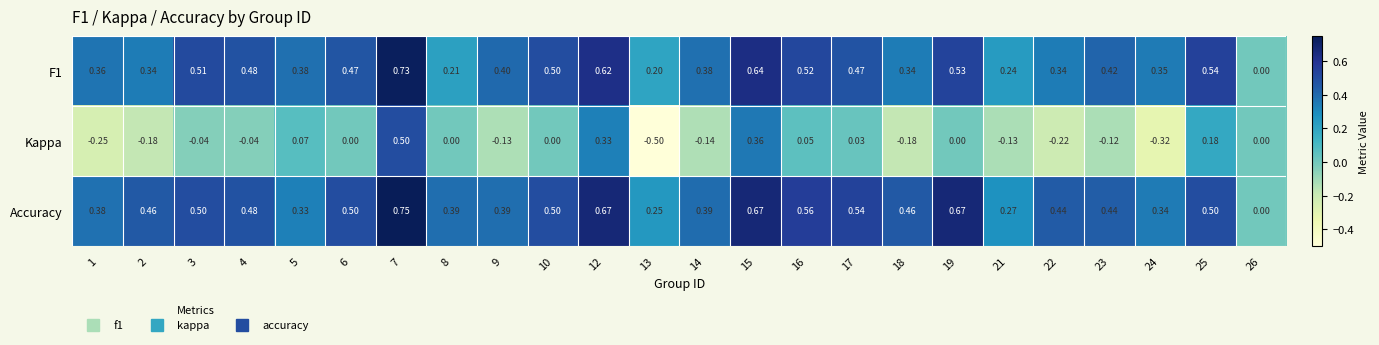

Which series has the largest total across all categories?

Accuracy